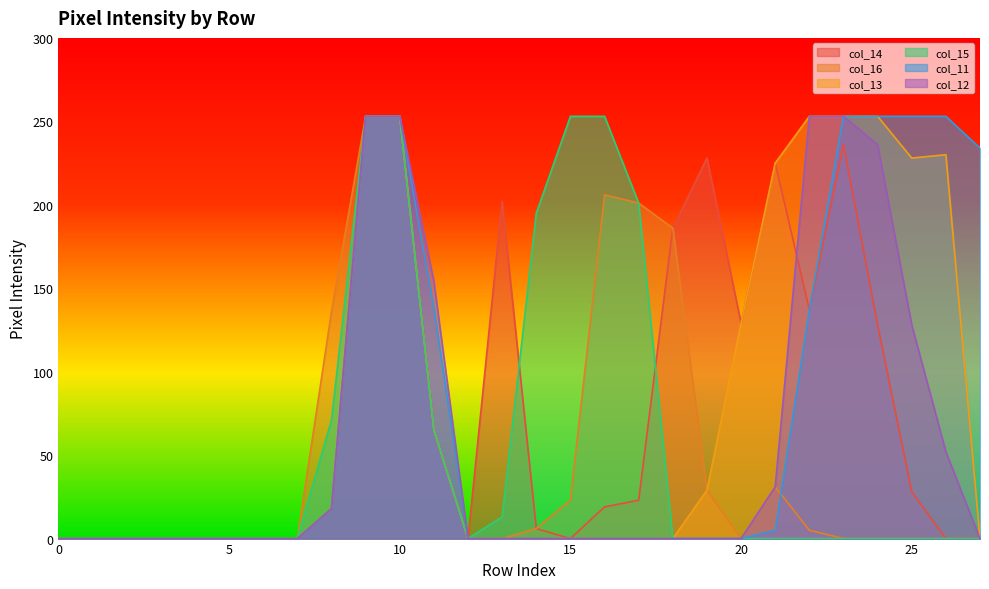

What is the average value of the col_12 series?

58